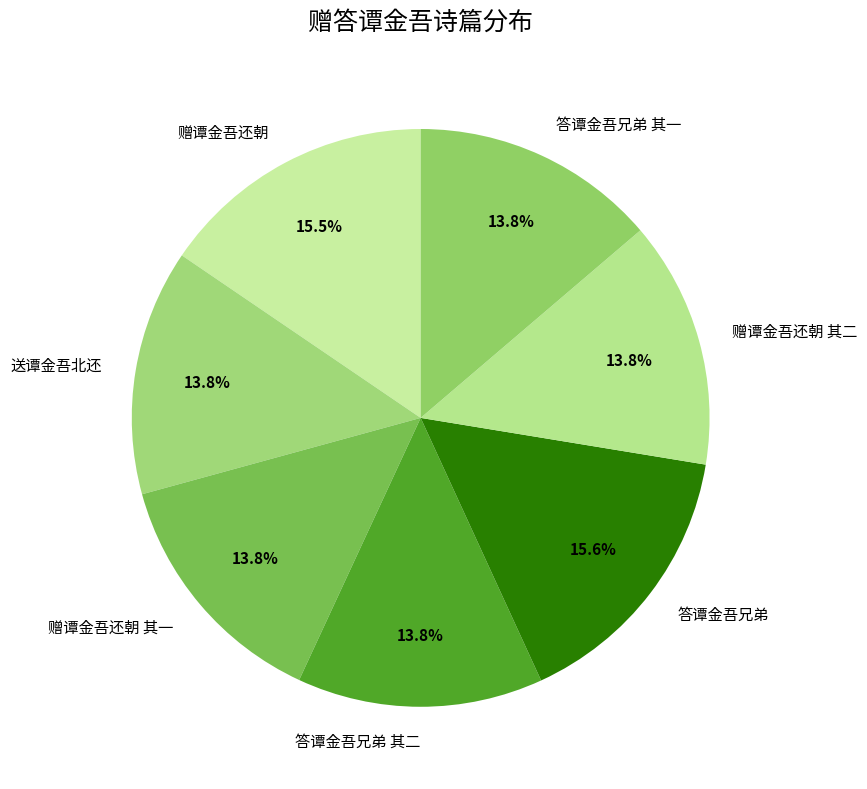

Approximately how many times larger is the value at 赠谭金吾还朝 compared to 赠谭金吾还朝 其一?

1.1